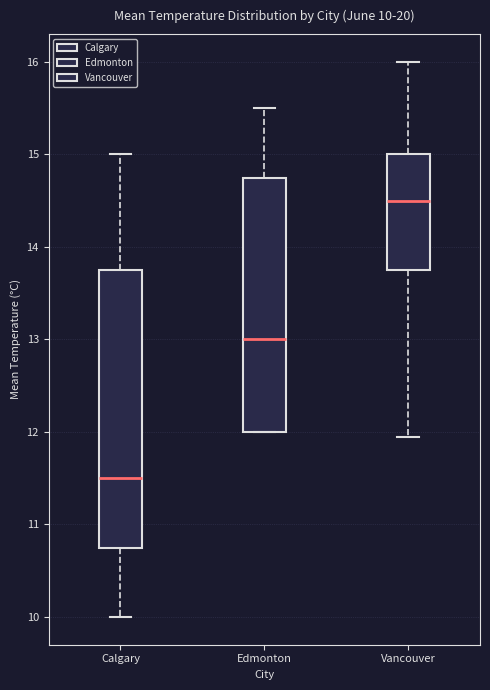

Which box has the highest median line?

Vancouver